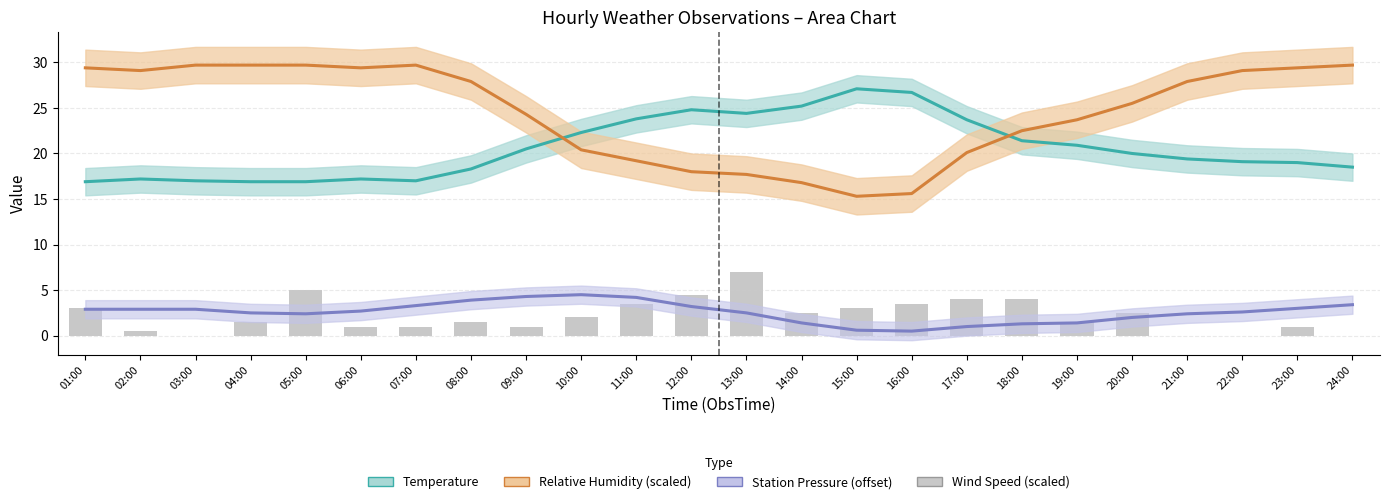

What is the value of the 20th bar from the left?

2.5